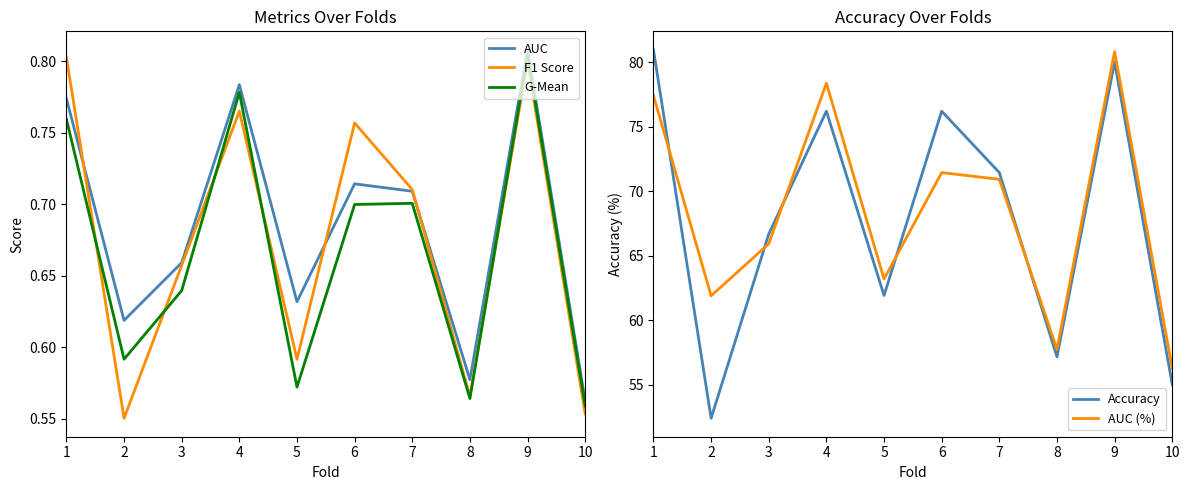

At which label is AUC (%) closest to 68?

3